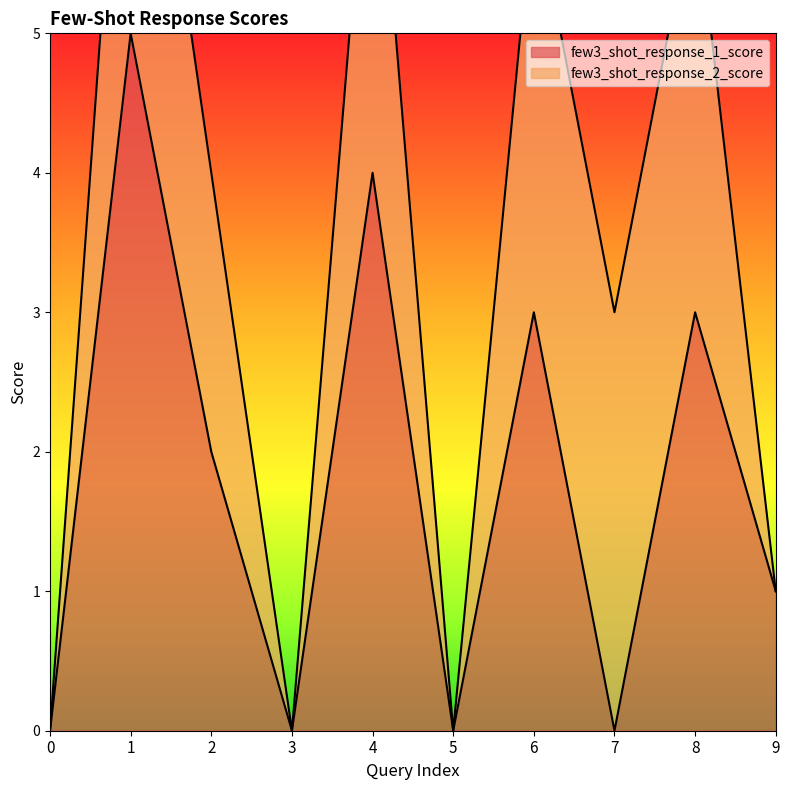

What is the average value?

2